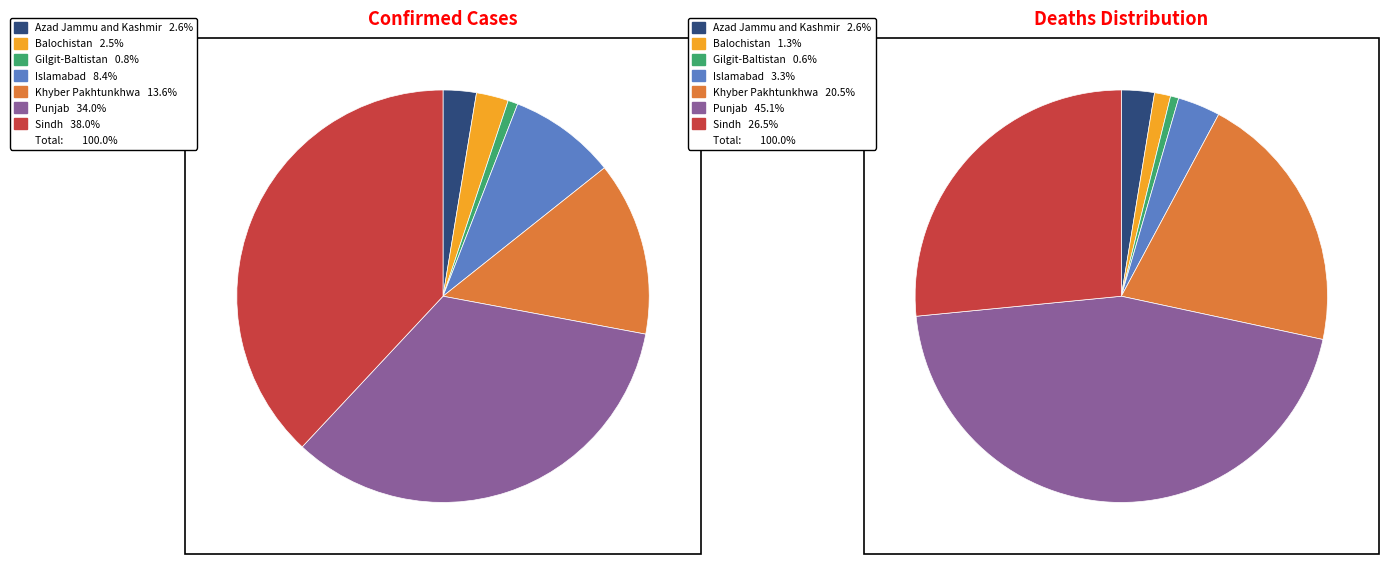

What is the largest slice in the pie chart?

Sindh